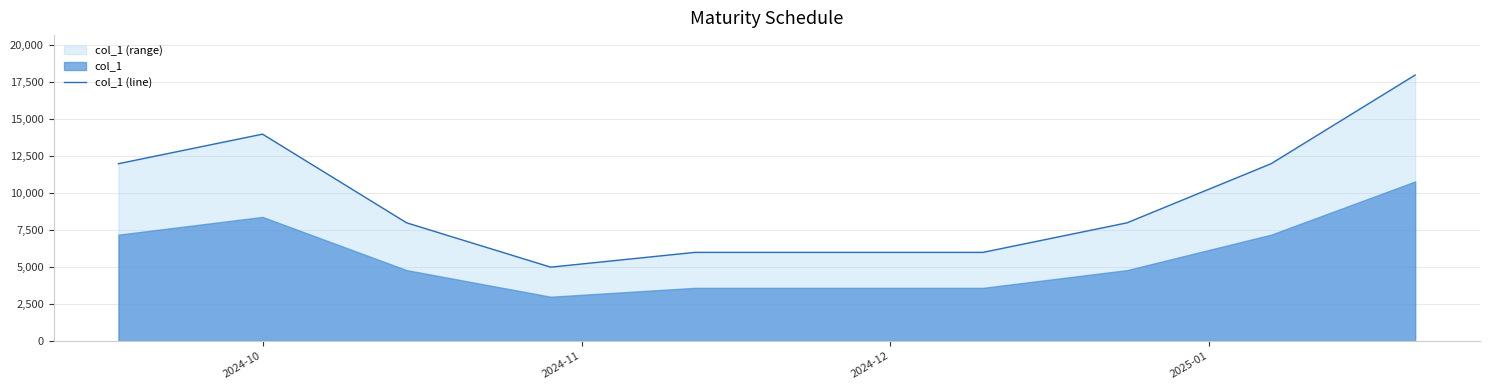

How many categories are shown in the chart?

9